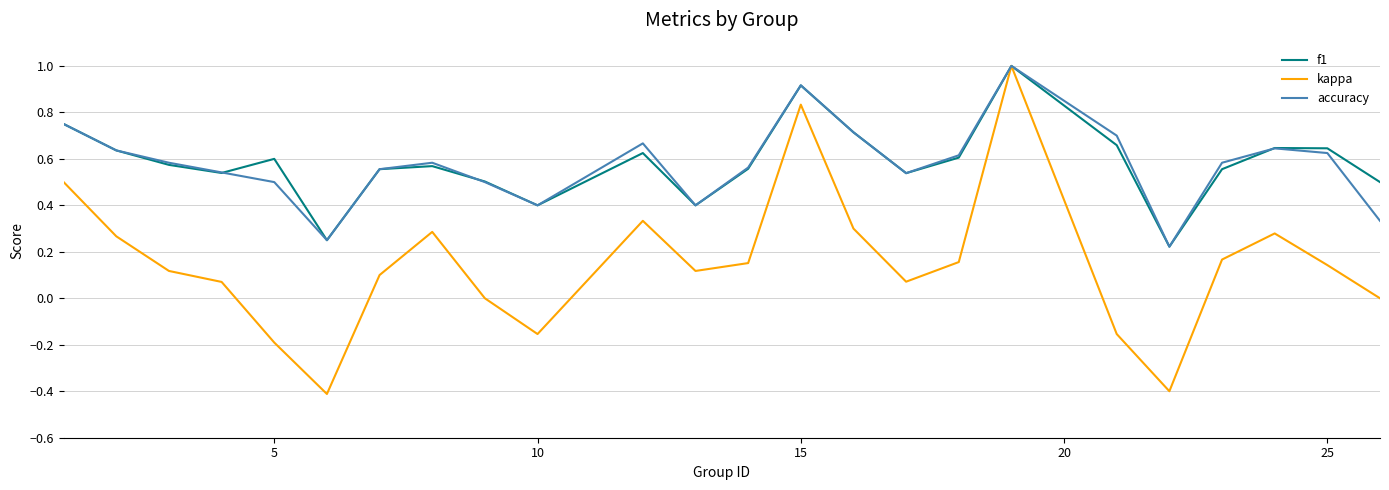

At how many categories does at least one series exceed 0?

24